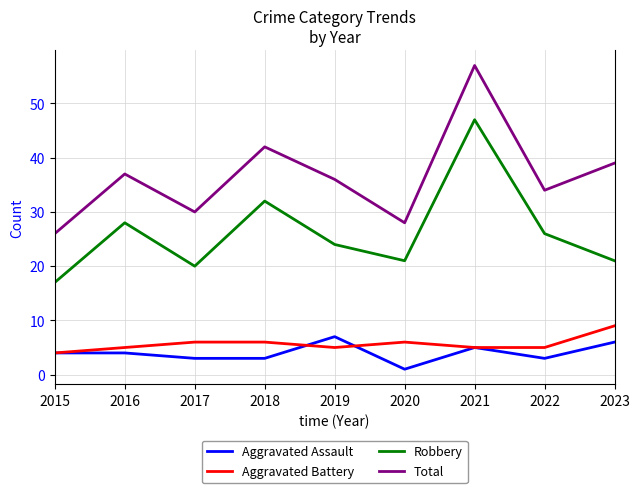

Which series has the widest spread of values?

Total